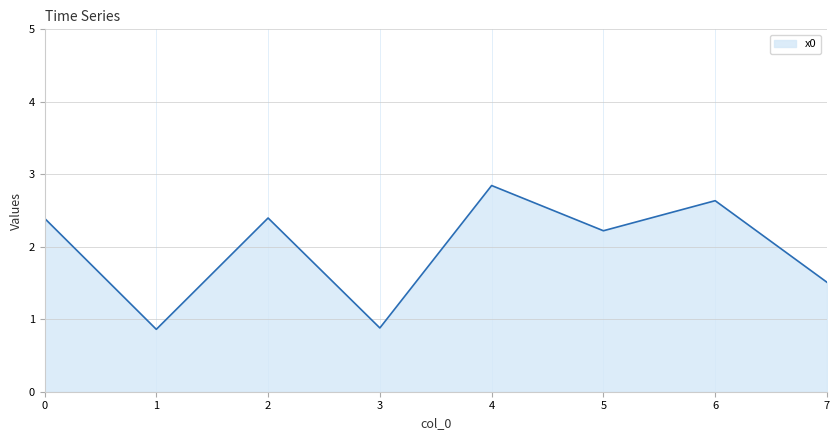

Does the chart have visible grid lines?

Yes